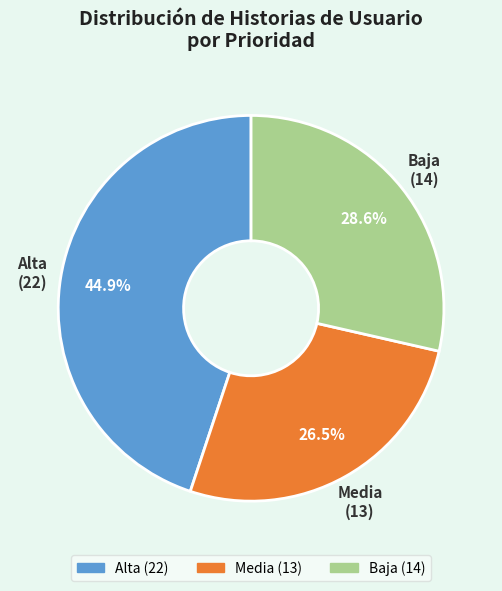

What is the total percentage of Alta and Media?

71.4%